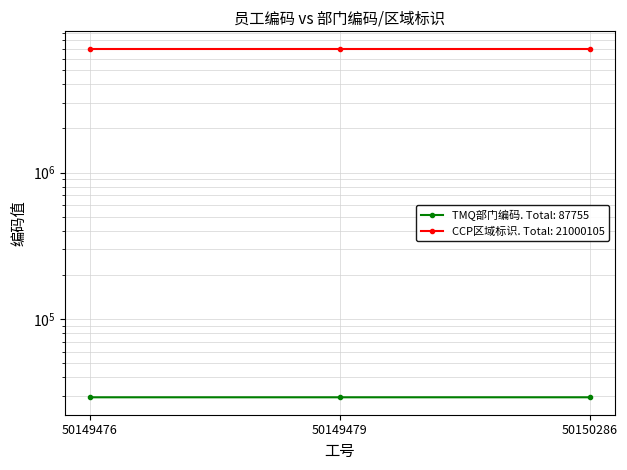

True or false: the data shows 48981 at 50149476.

False